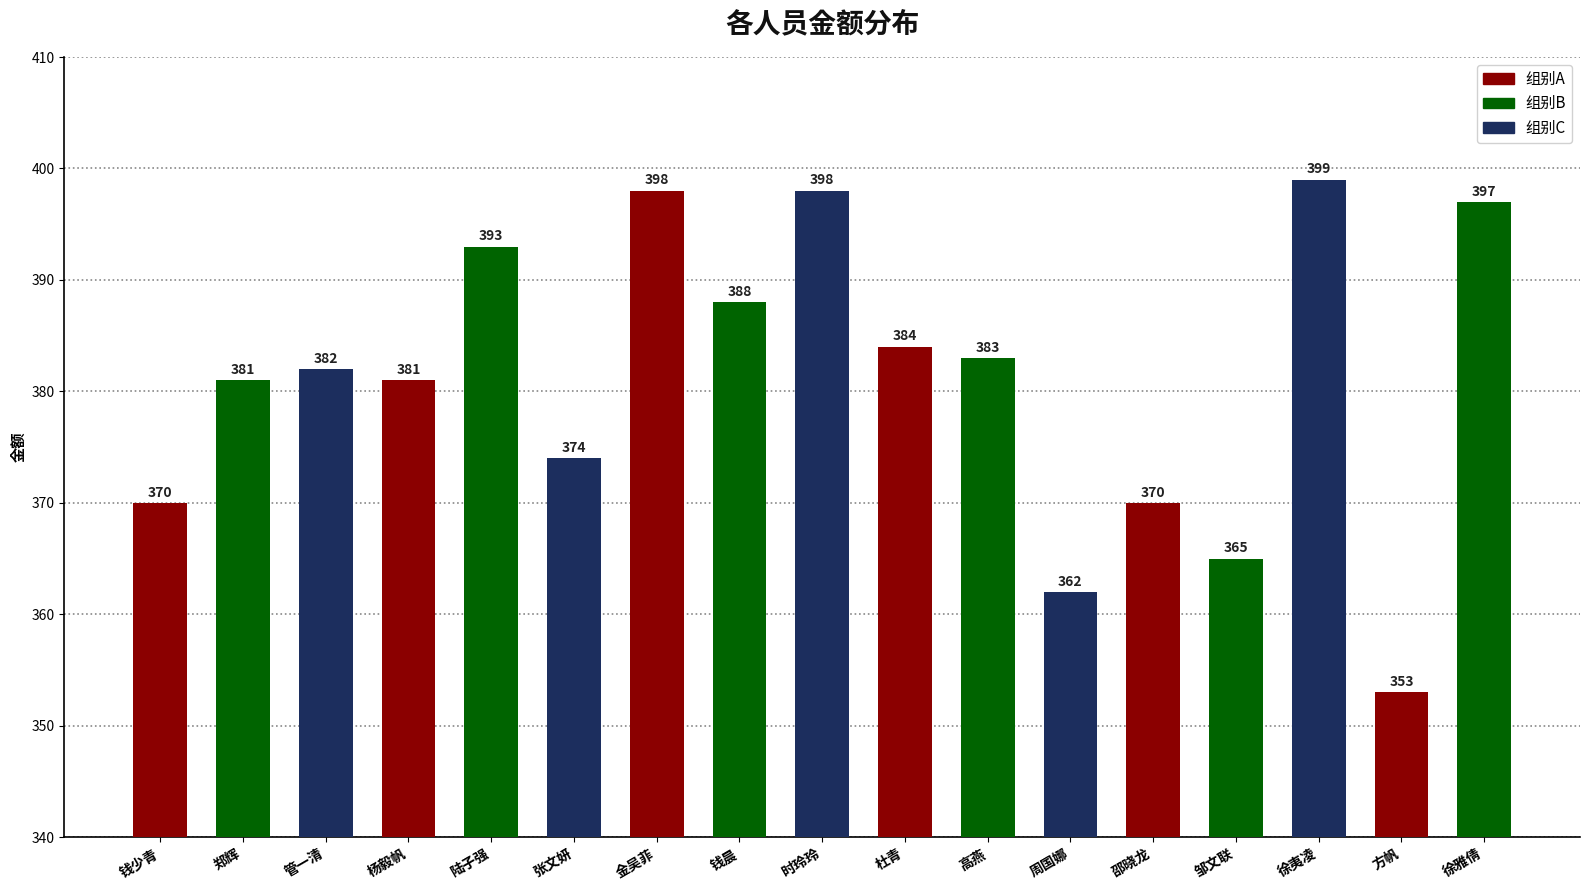

What position from the right is 张文妍?

12